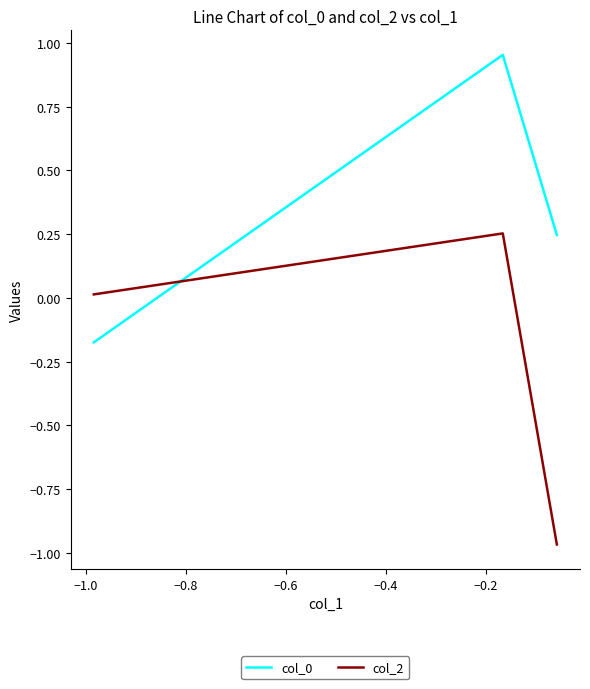

How many negative values does the col_2 series have?

1